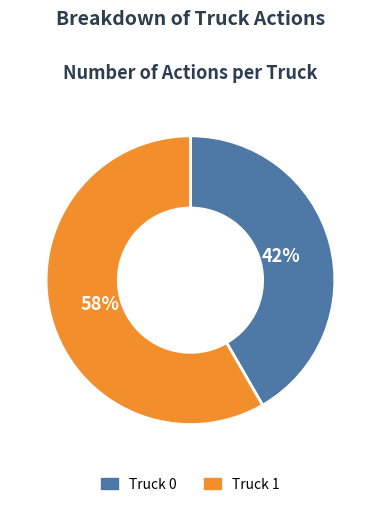

What is the majority slice?

Truck 1